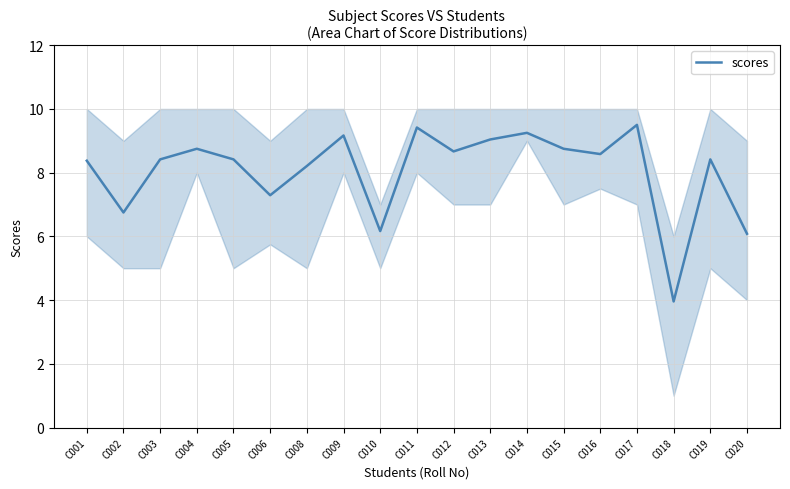

What is the change in value from C004 to C014?

+0.5